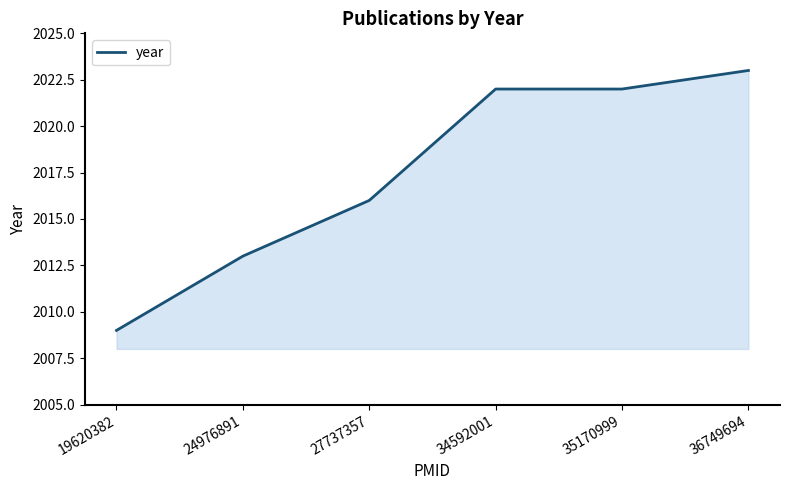

Reading left to right, what are all the values shown in this chart?

19620382=2009	24976891=2013	27737357=2016	34592001=2022	35170999=2022	36749694=2023